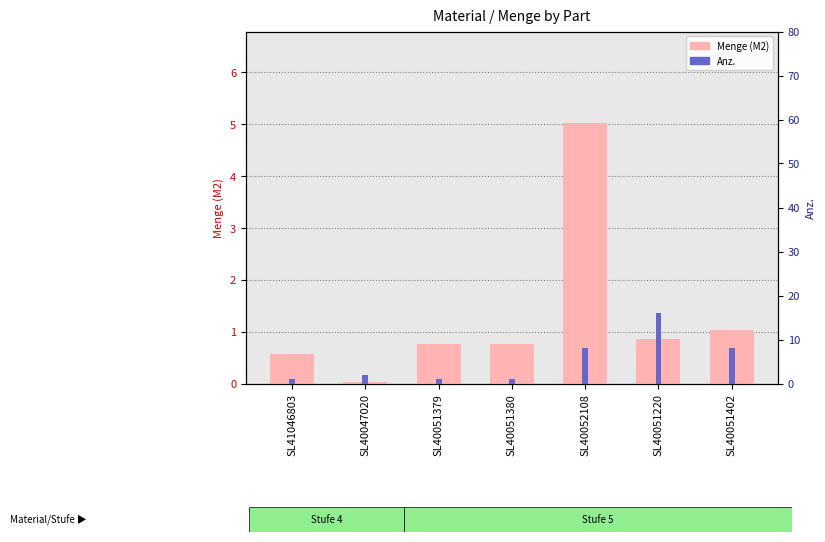

List the labels in order of Anz. value, smallest first.

SL41046803, SL40051379, SL40051380, SL40047020, SL40052108, SL40051402, SL40051220